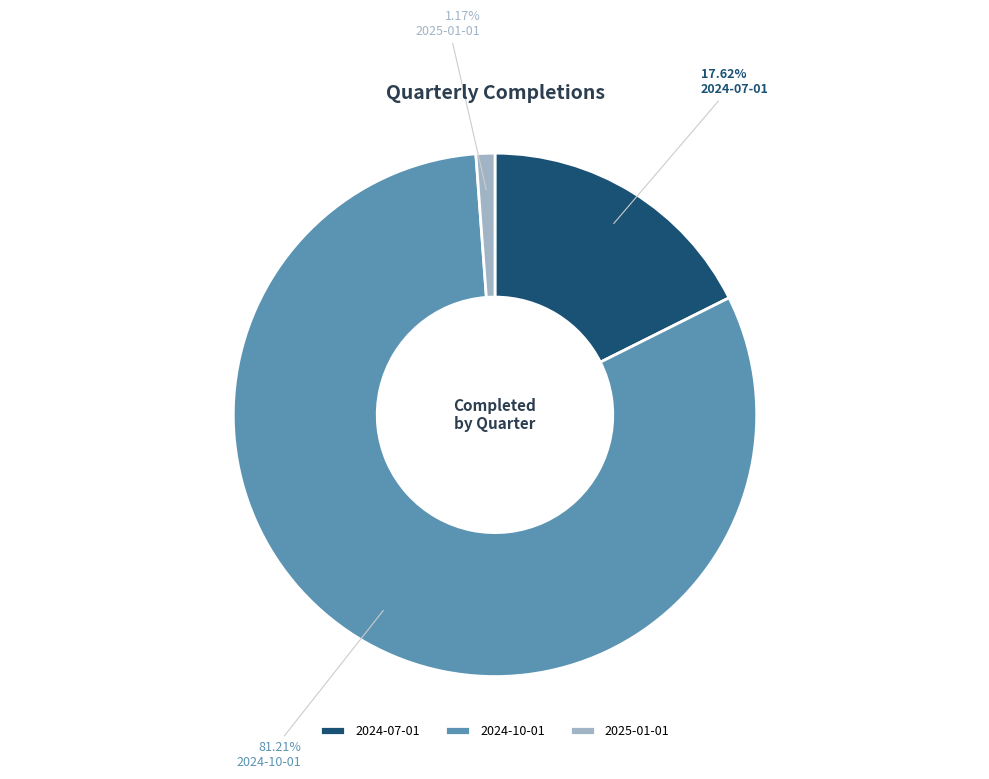

To the nearest percent, what portion does 2024-10-01 represent?

81%